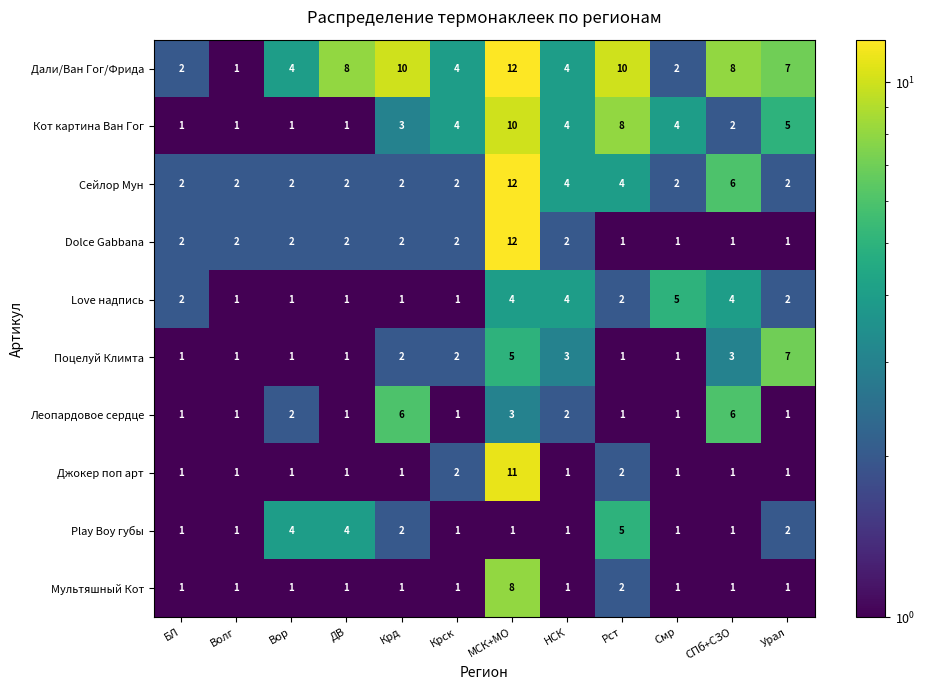

What is the difference between the maximum and minimum values in the Джокер поп арт series?

10